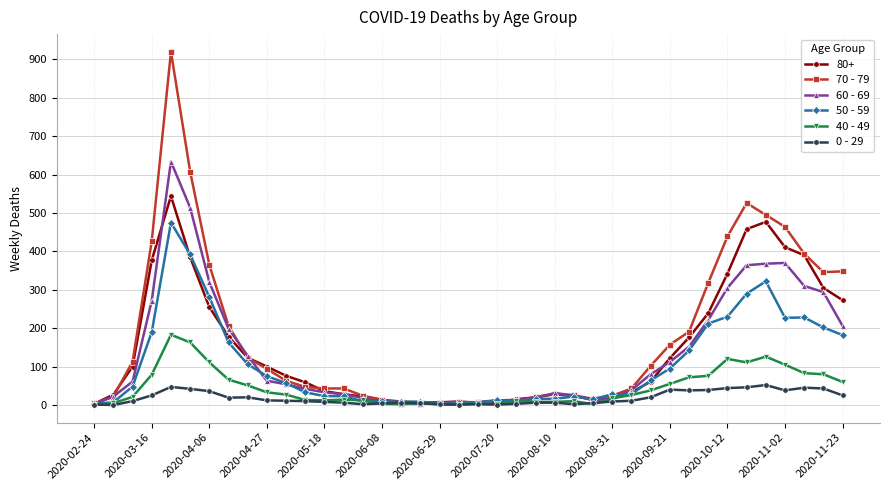

True or false: 60 - 69 has more than 1 points higher than both neighbors.

True